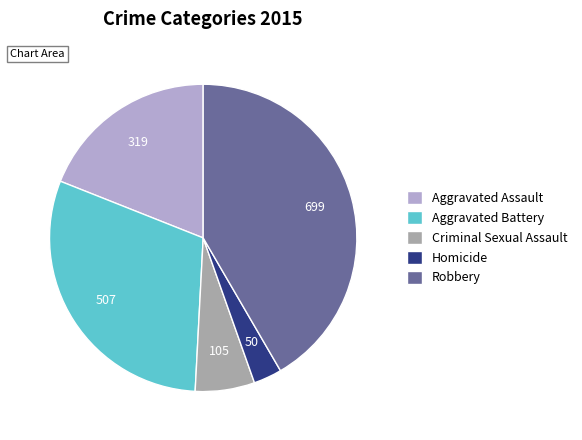

Is the sum of Homicide and Aggravated Battery greater than half?

No